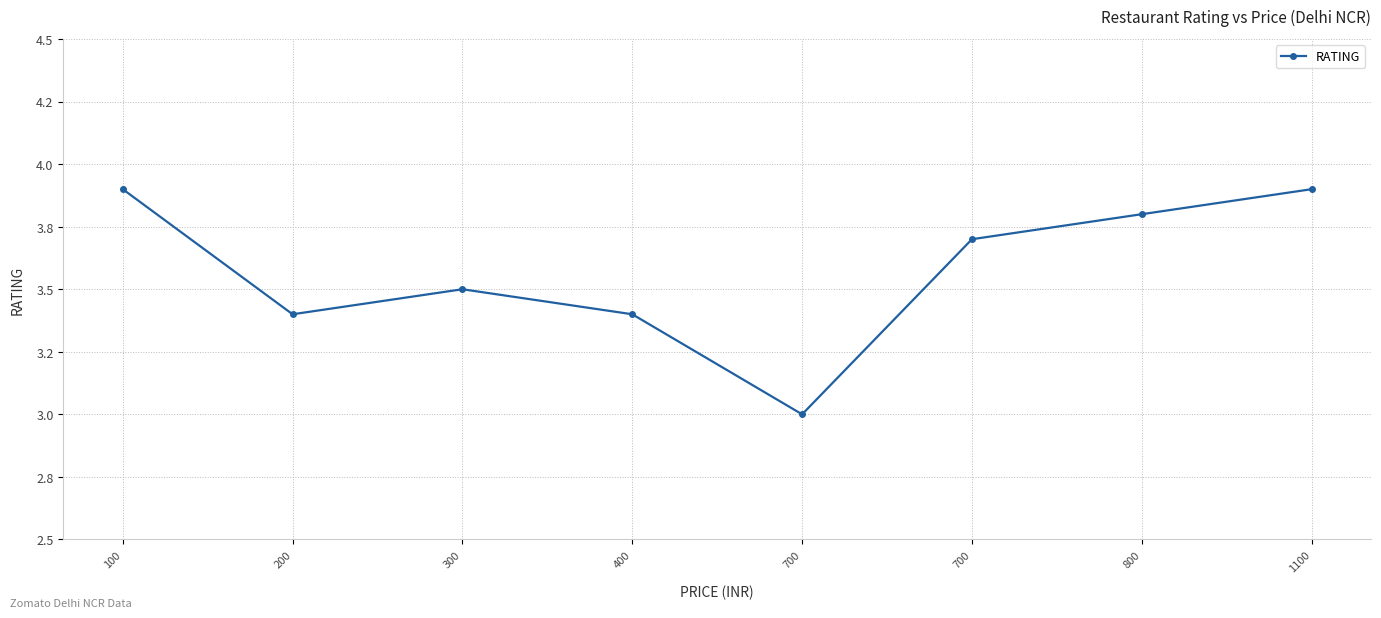

What is the difference between the values at 800 and 200?

0.4